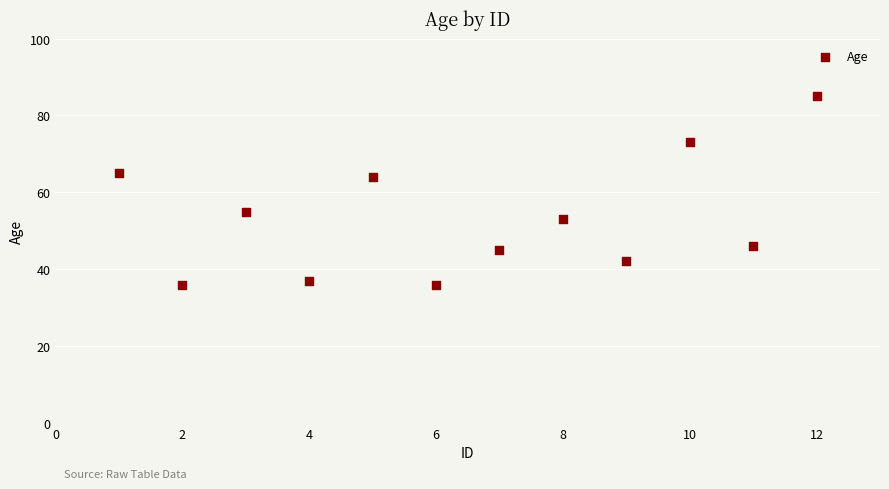

What Y value in the scatter plot is closest to 60?

64